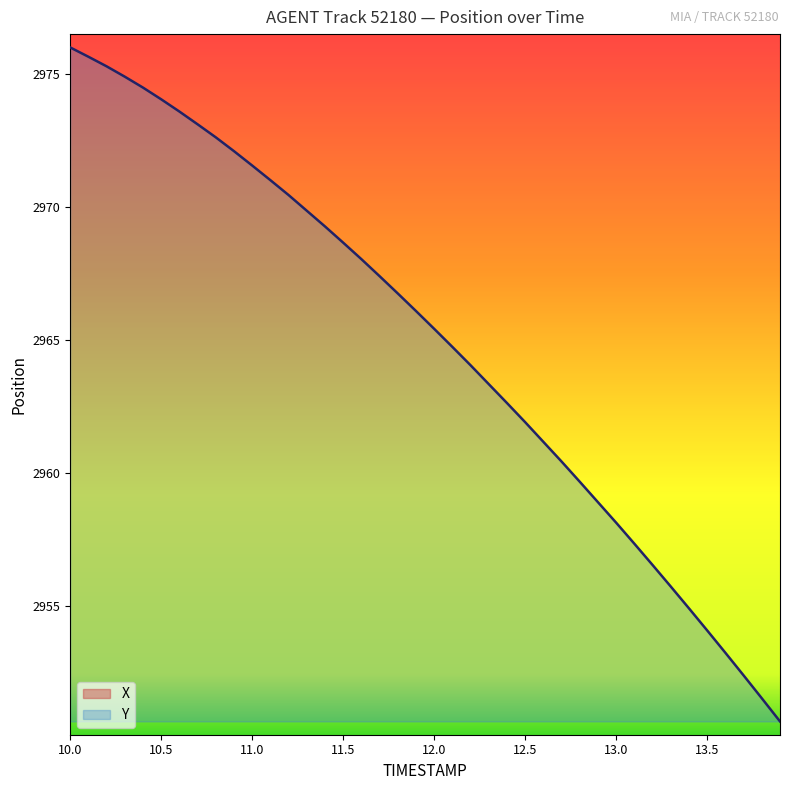

What is the minimum value for Y?

2950.7